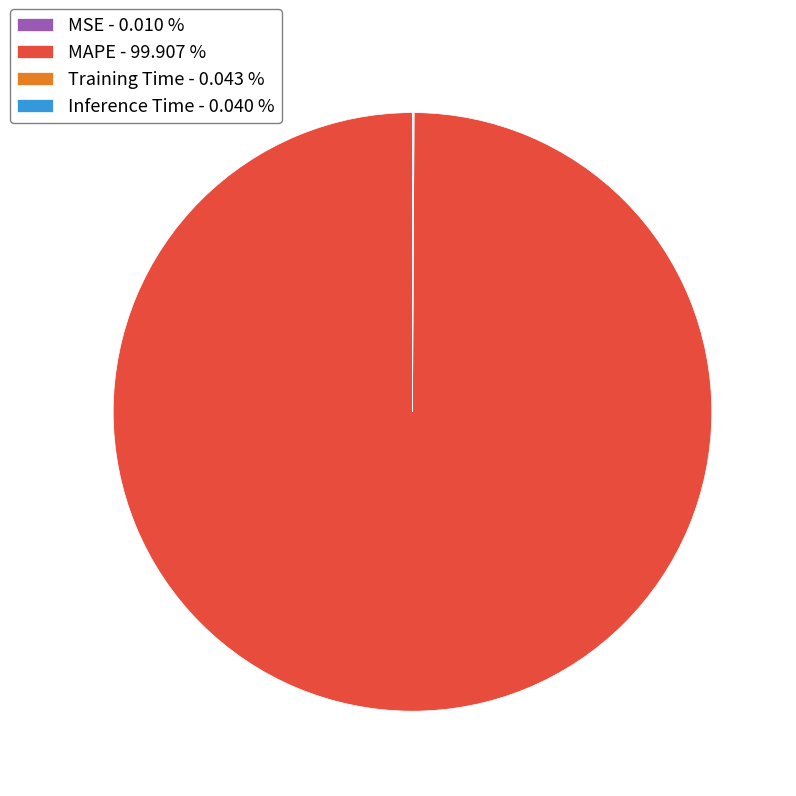

Is there a majority slice in this chart?

Yes